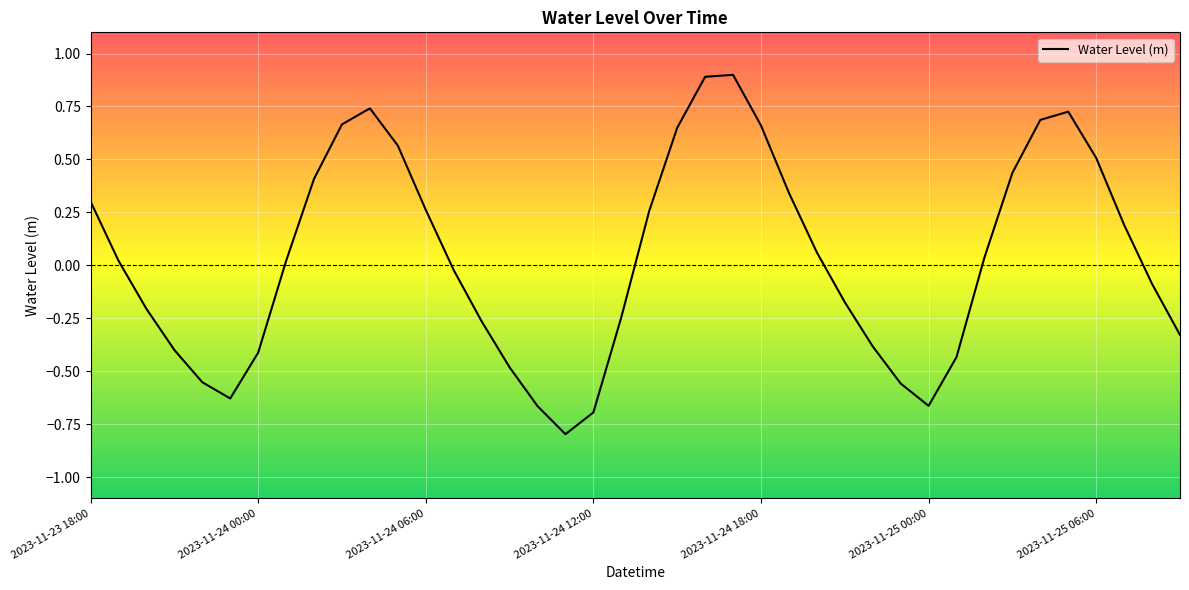

What is the smallest value displayed?

-0.8